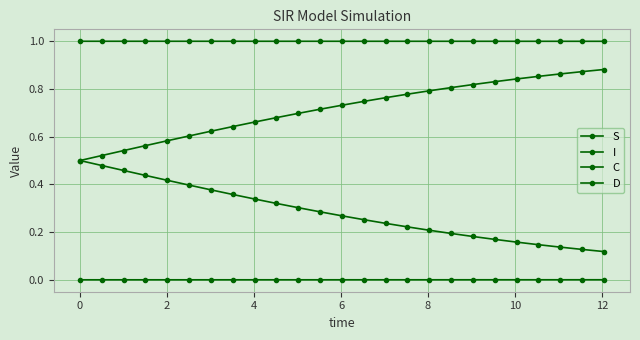

How many lines are shown in the chart?

4